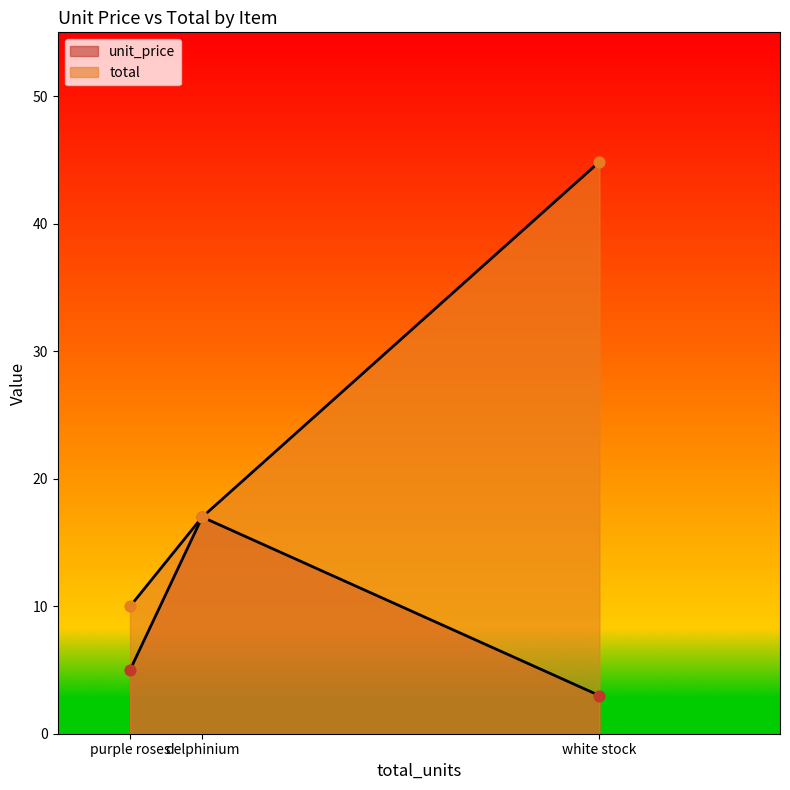

Which series has the largest total across all categories?

total